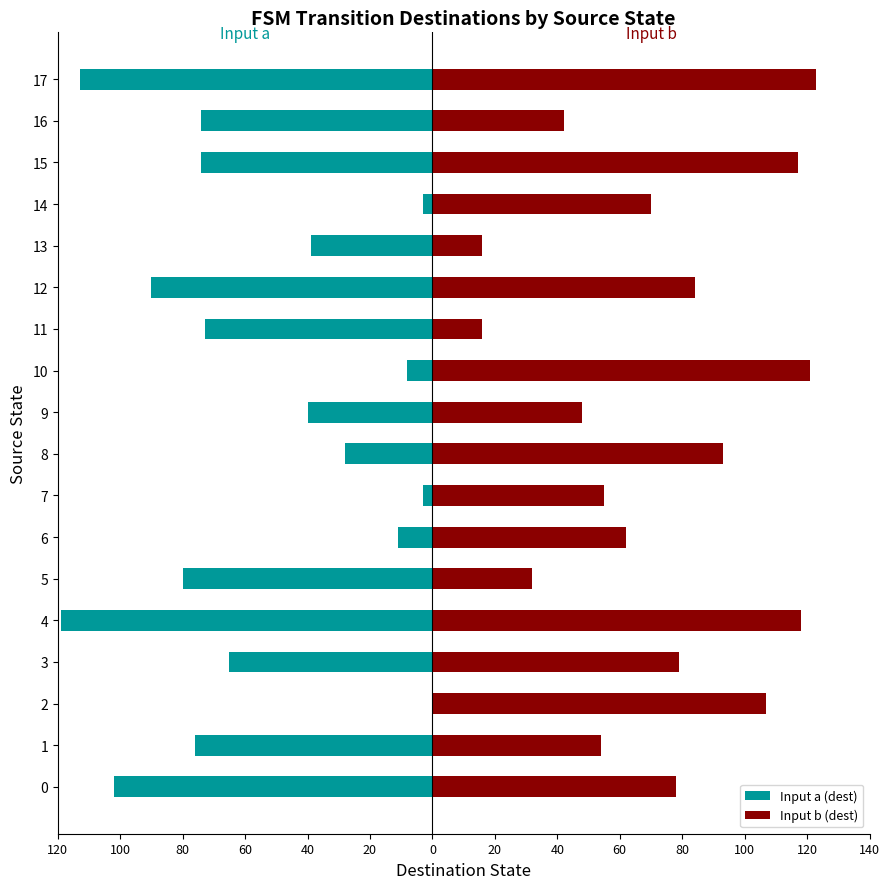

Does the chart contain stacked bars?

No